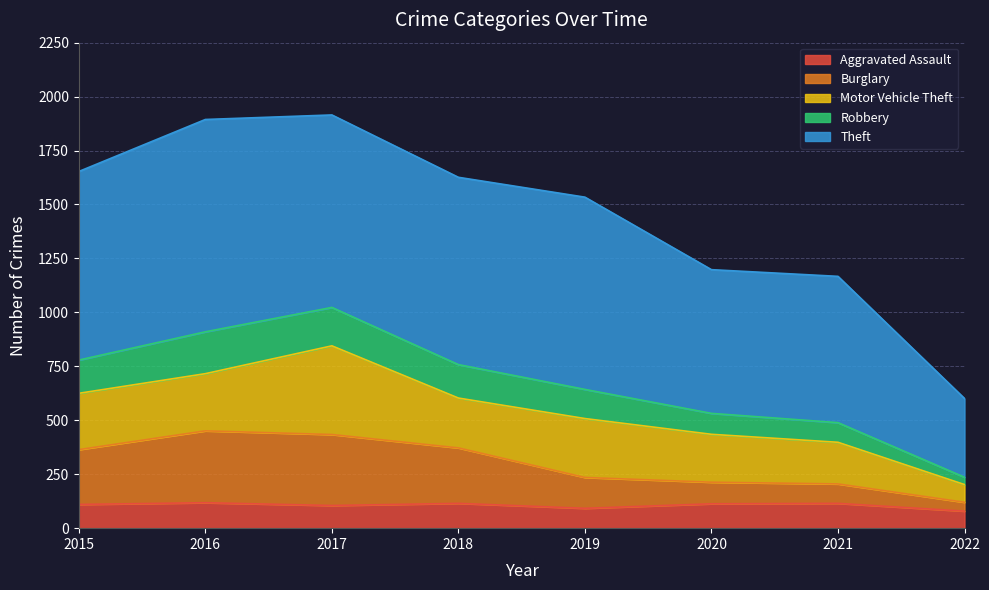

True or false: Robbery and Burglary intersect in this chart.

False